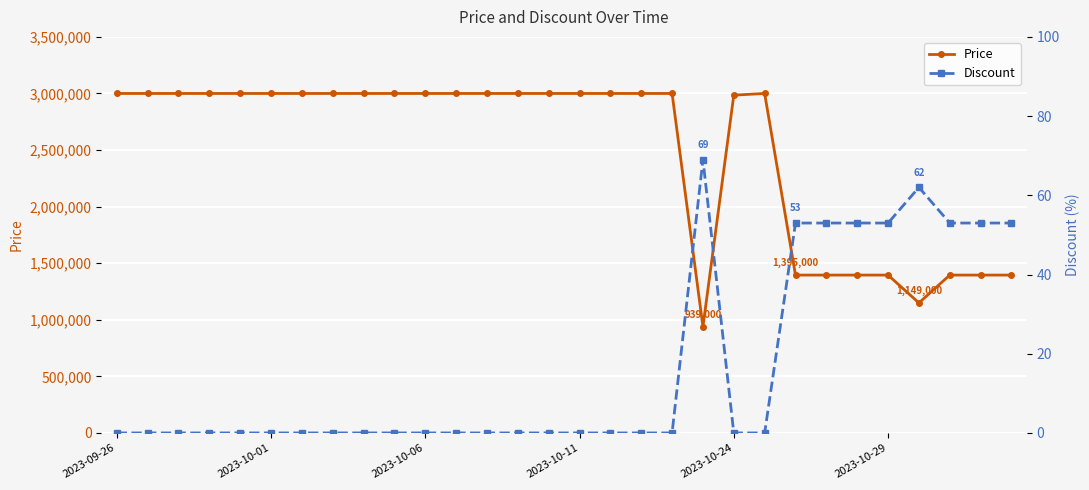

Is it true that Price equals 2096111 at 2023-09-26?

False